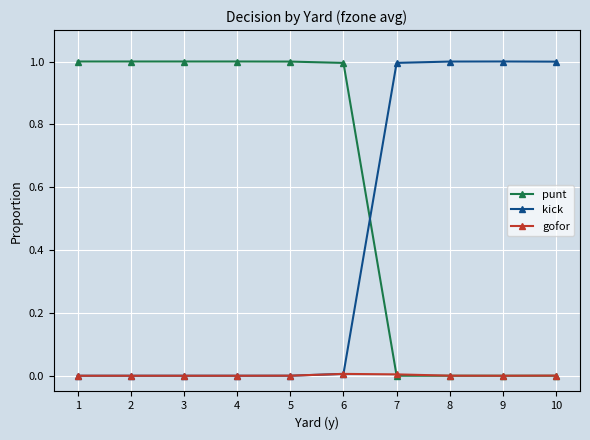

What is the difference between the maximum and minimum values in the punt series?

1.0